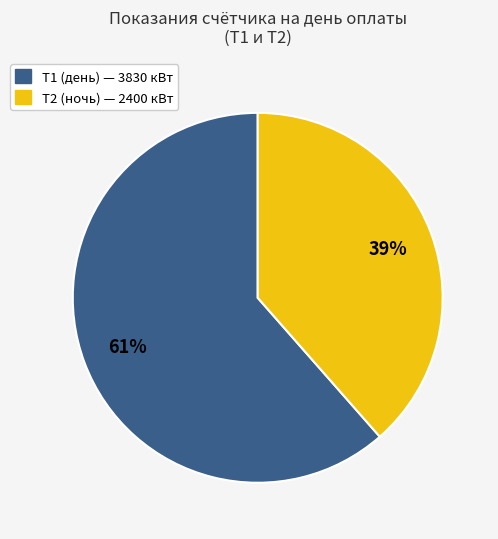

Does any single category account for the majority?

Yes